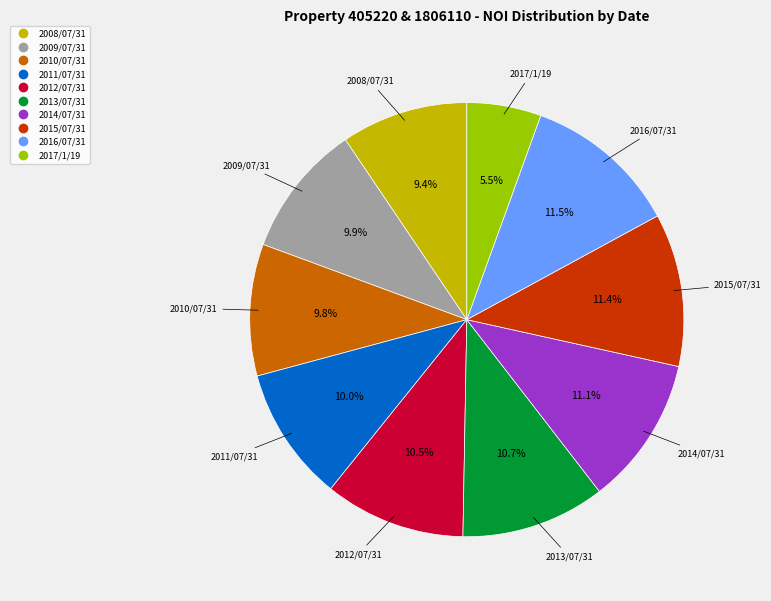

True or false: 2013/07/31 accounts for 24% of the total.

False